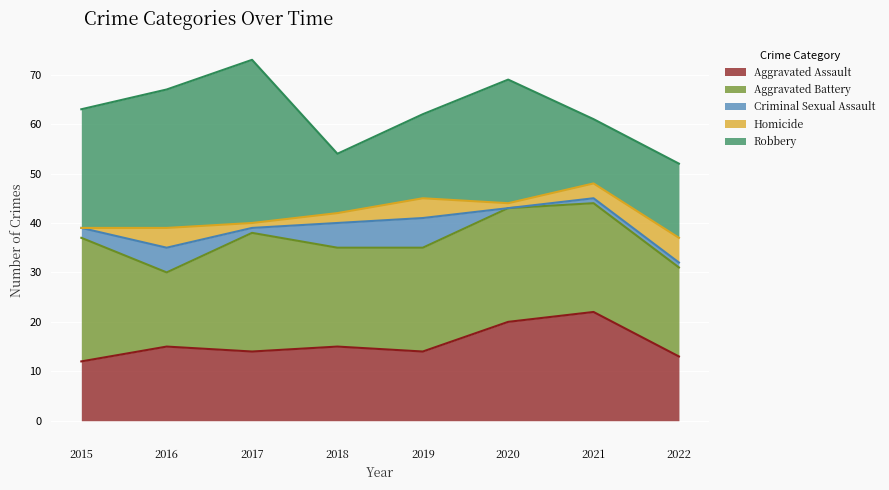

True or false: Aggravated Assault and Homicide cross at least once.

False